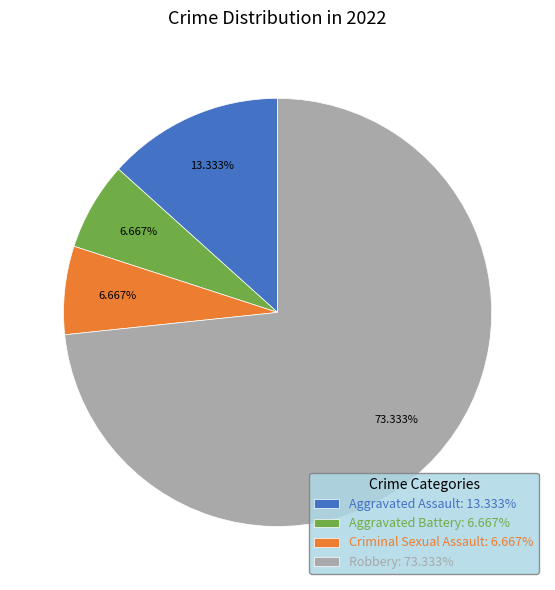

Is there a majority slice in this chart?

Yes